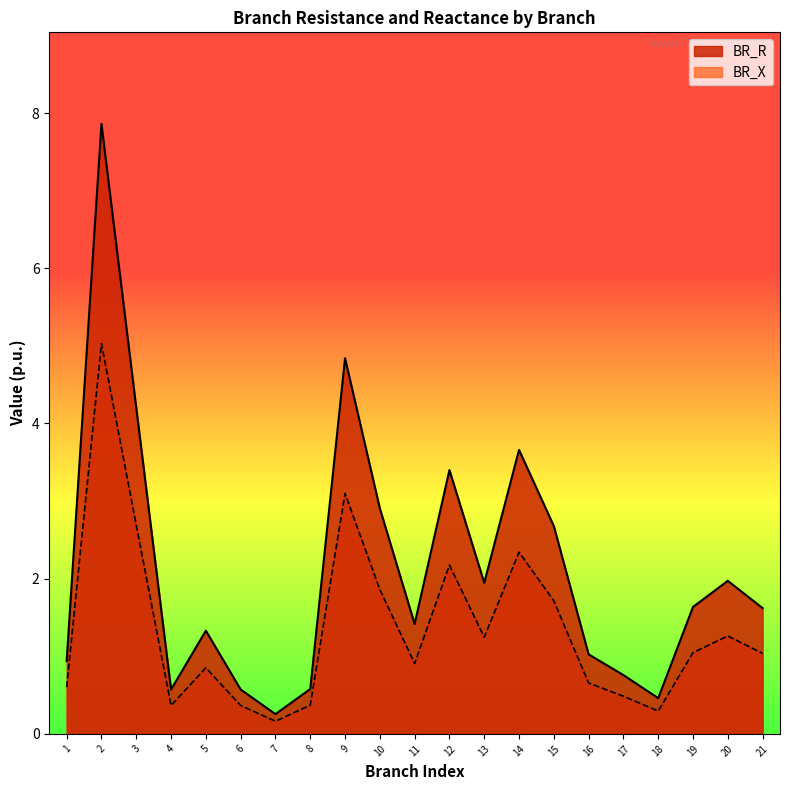

Which series has the largest total across all categories?

BR_R